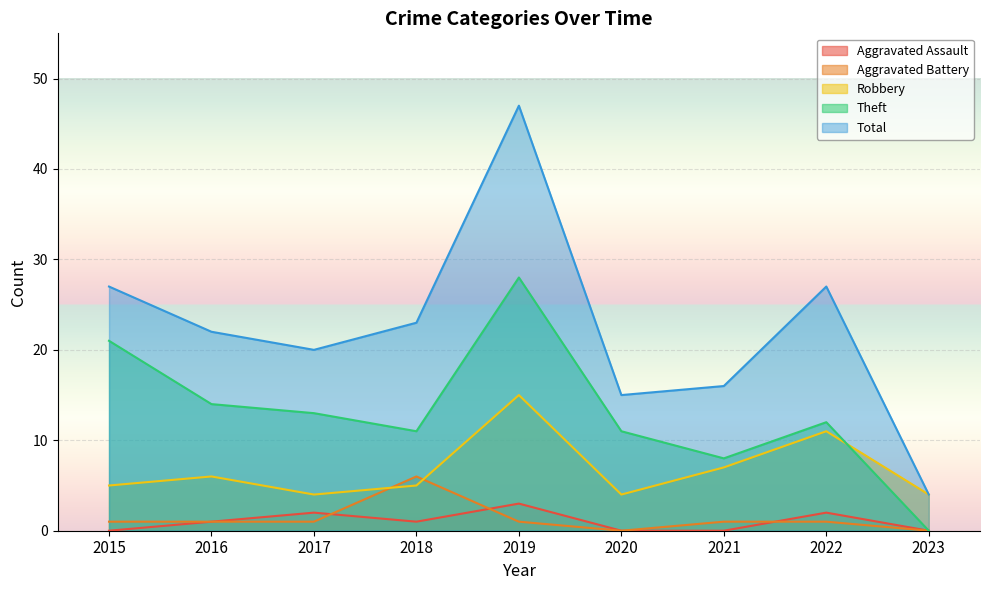

How many positive values does the Aggravated Battery series have?

7